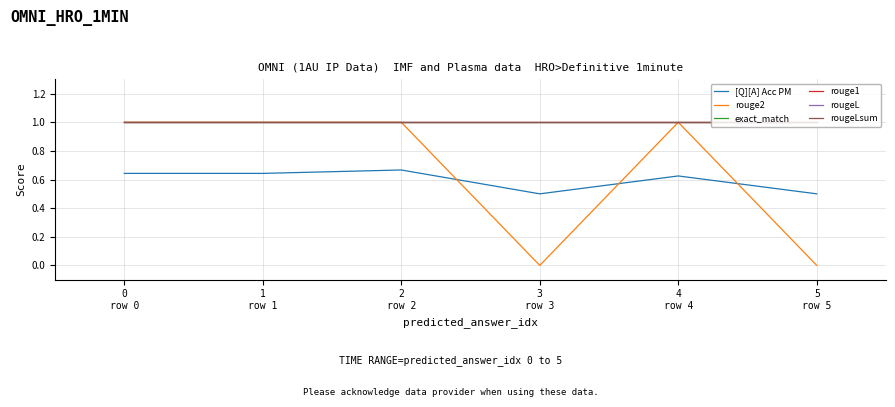

Does the chart have visible grid lines?

Yes